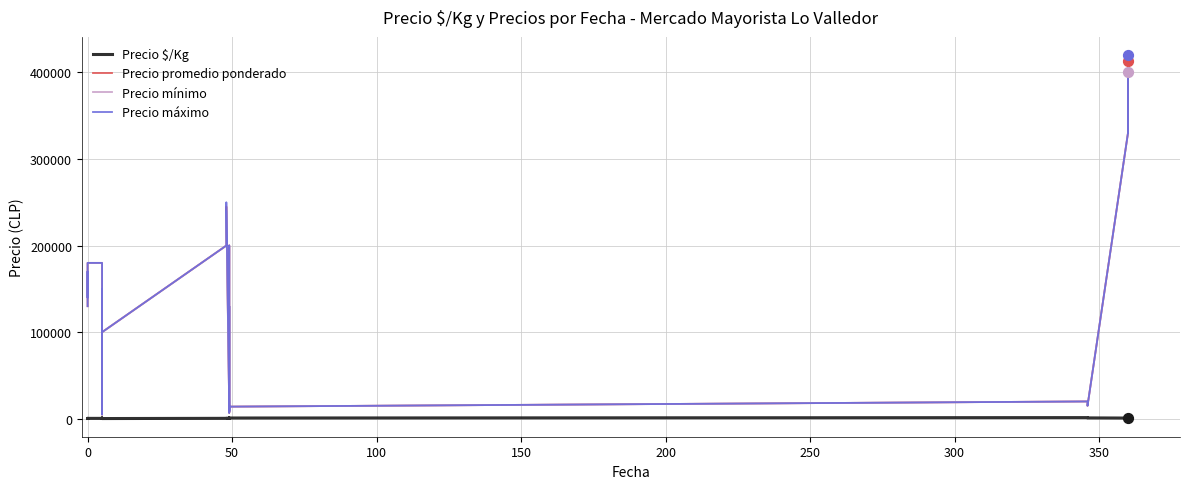

Which series contains the highest Y value?

Precio máximo